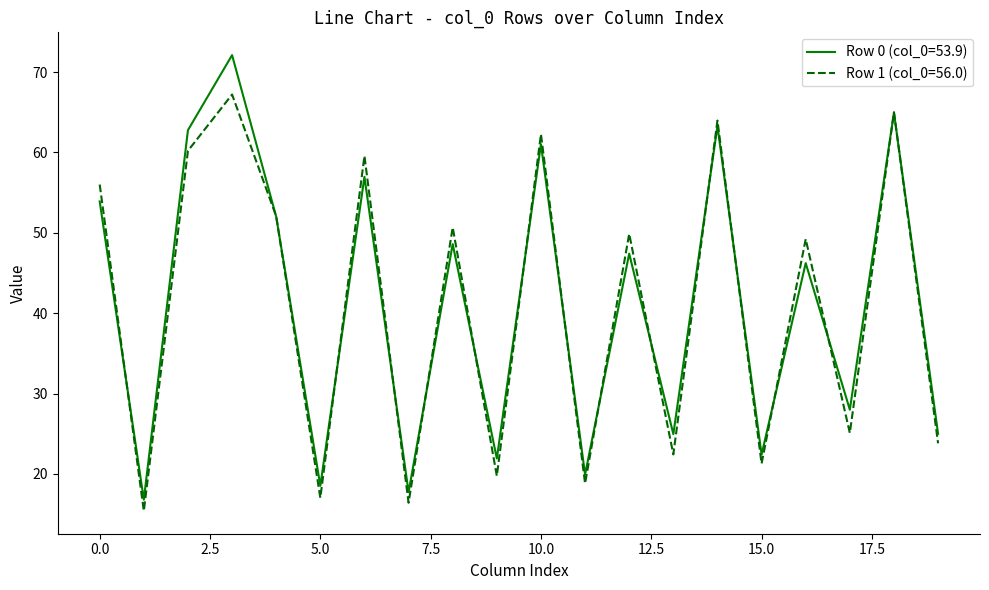

List the series in order of their peak value, highest first.

Row 0 (col_0=53.9), Row 1 (col_0=56.0)